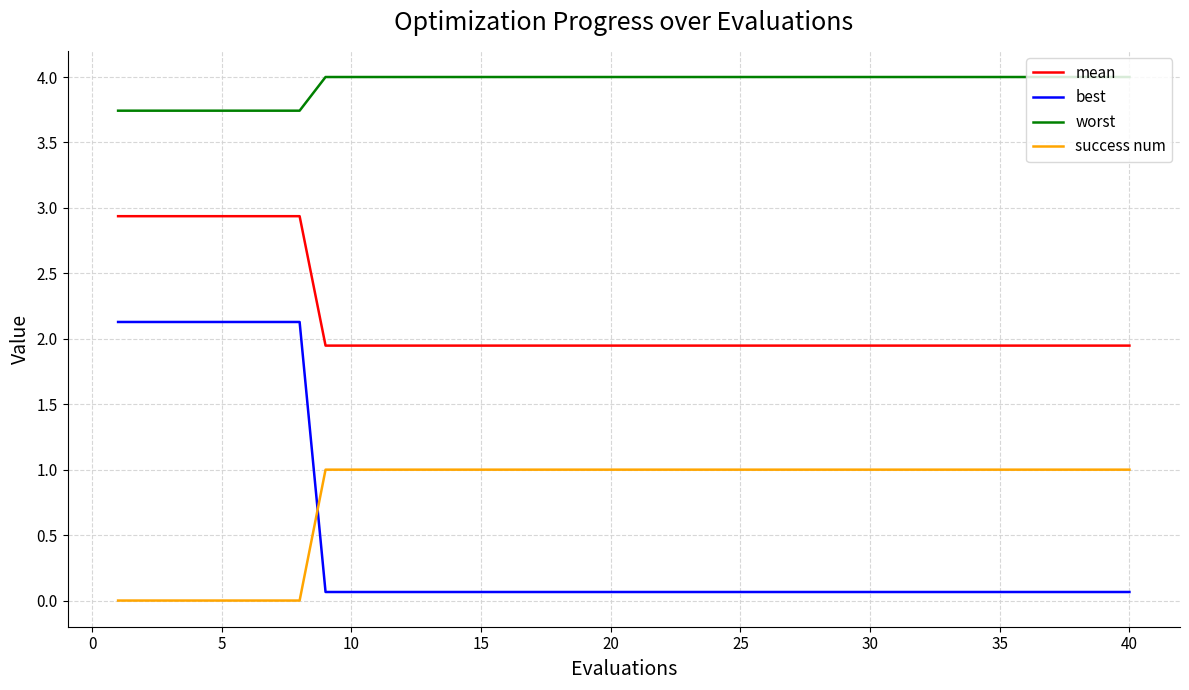

What is the maximum value shown in the chart?

4.0